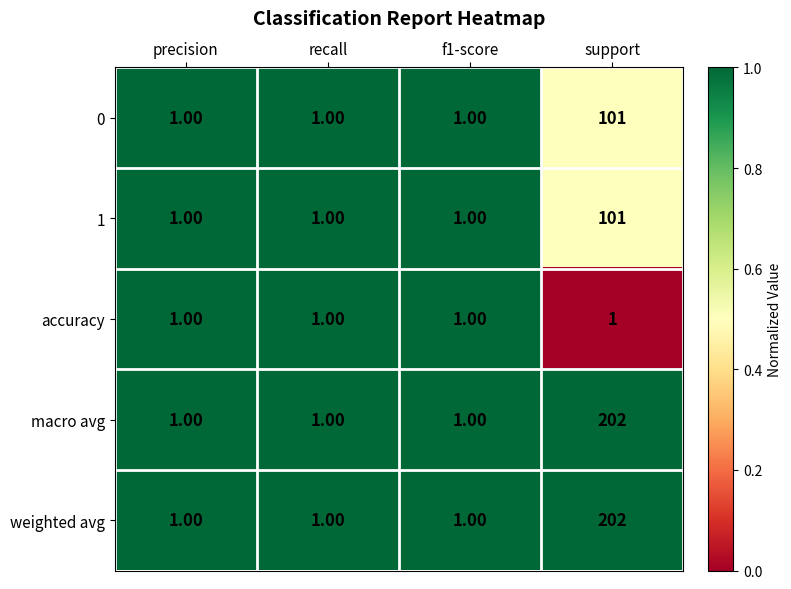

Is the value of 1 at support greater than the value of macro avg at precision?

Yes